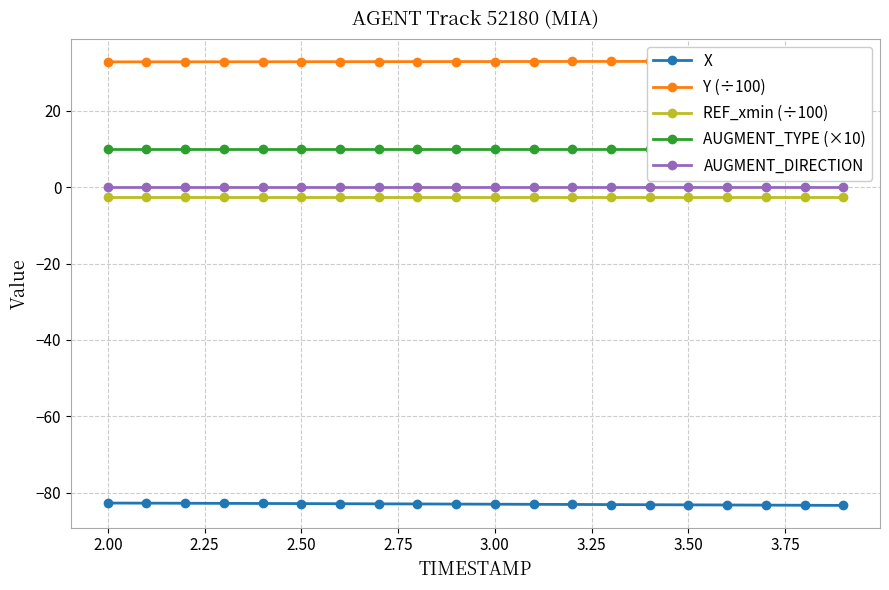

True or false: REF_xmin (÷100) and AUGMENT_DIRECTION cross at least once.

False